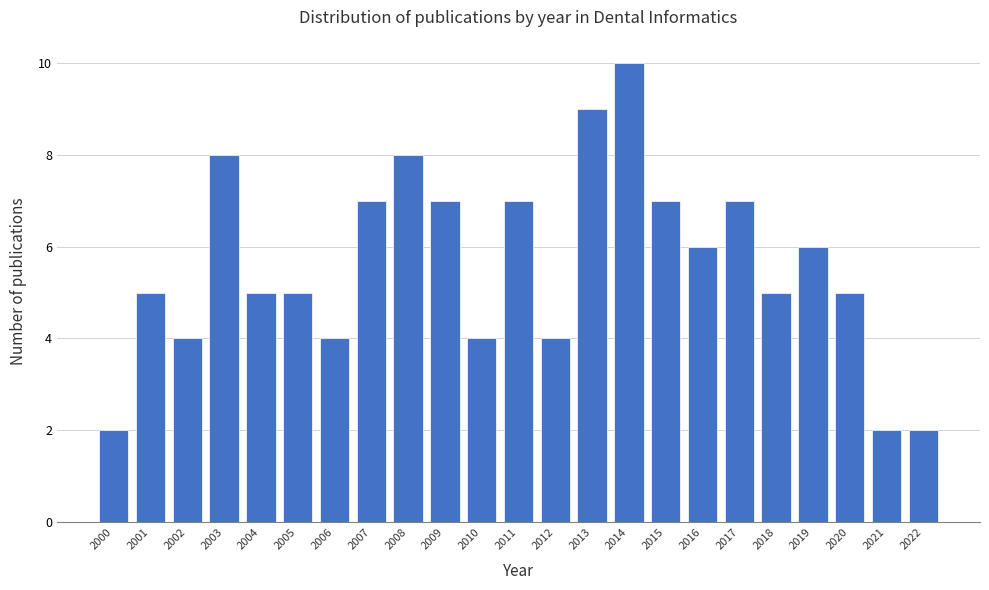

Reading right to left, what are all the values shown in this chart?

2	2	5	6	5	7	6	7	10	9	4	7	4	7	8	7	4	5	5	8	4	5	2